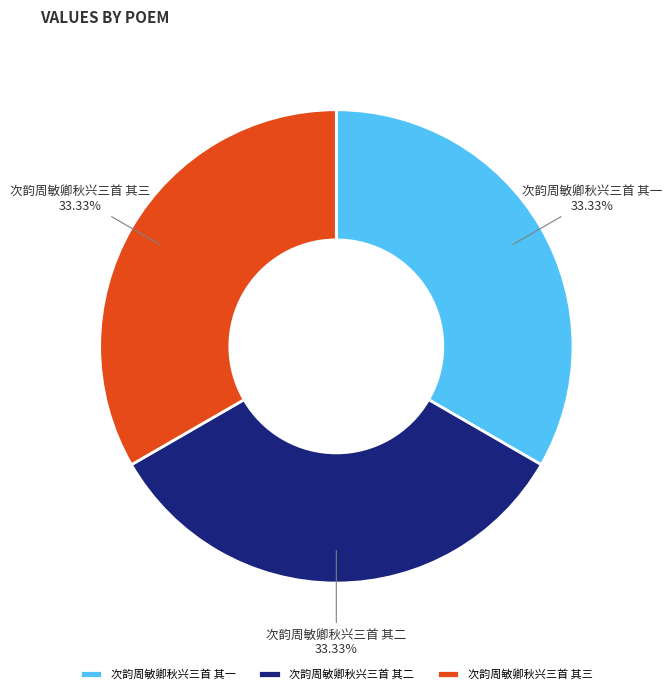

Does 次韵周敏卿秋兴三首 其三 represent more than half of the total?

No